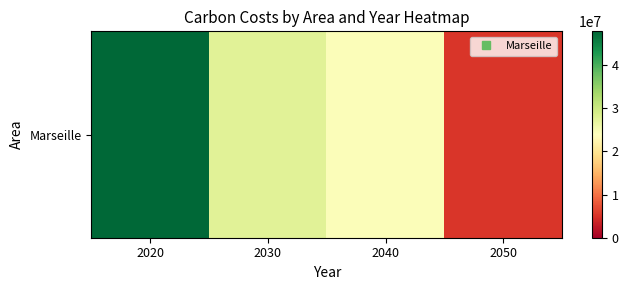

The value at 2030 is 27587120.5. True or false?

True